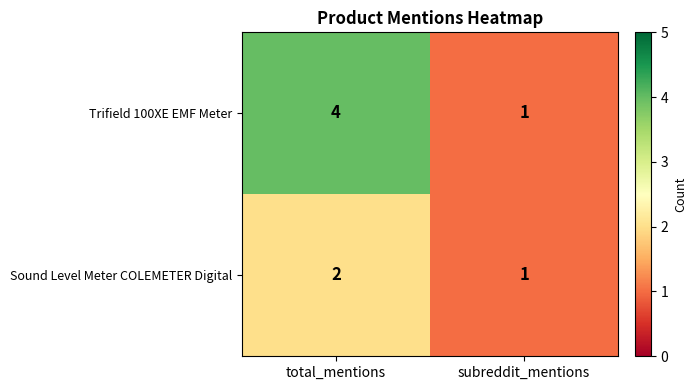

Where is Trifield 100XE EMF Meter nearest to the value 2?

subreddit_mentions